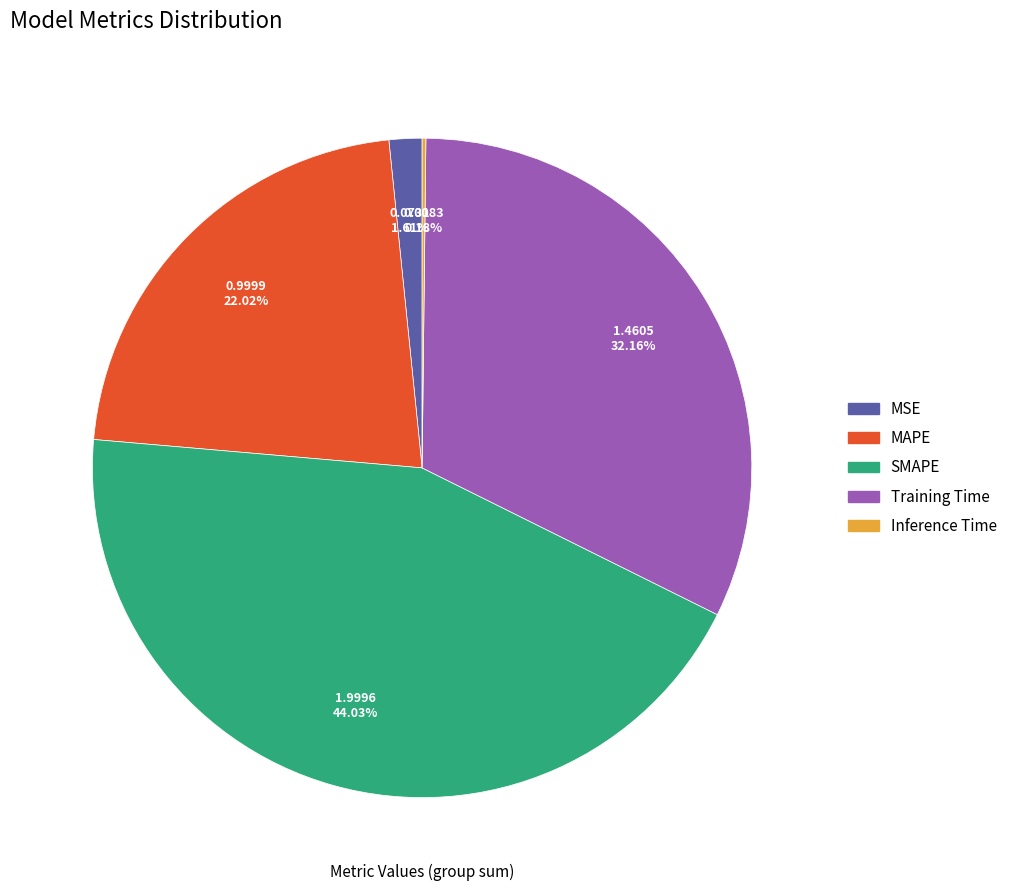

To the nearest percent, what is the average slice percentage?

20%